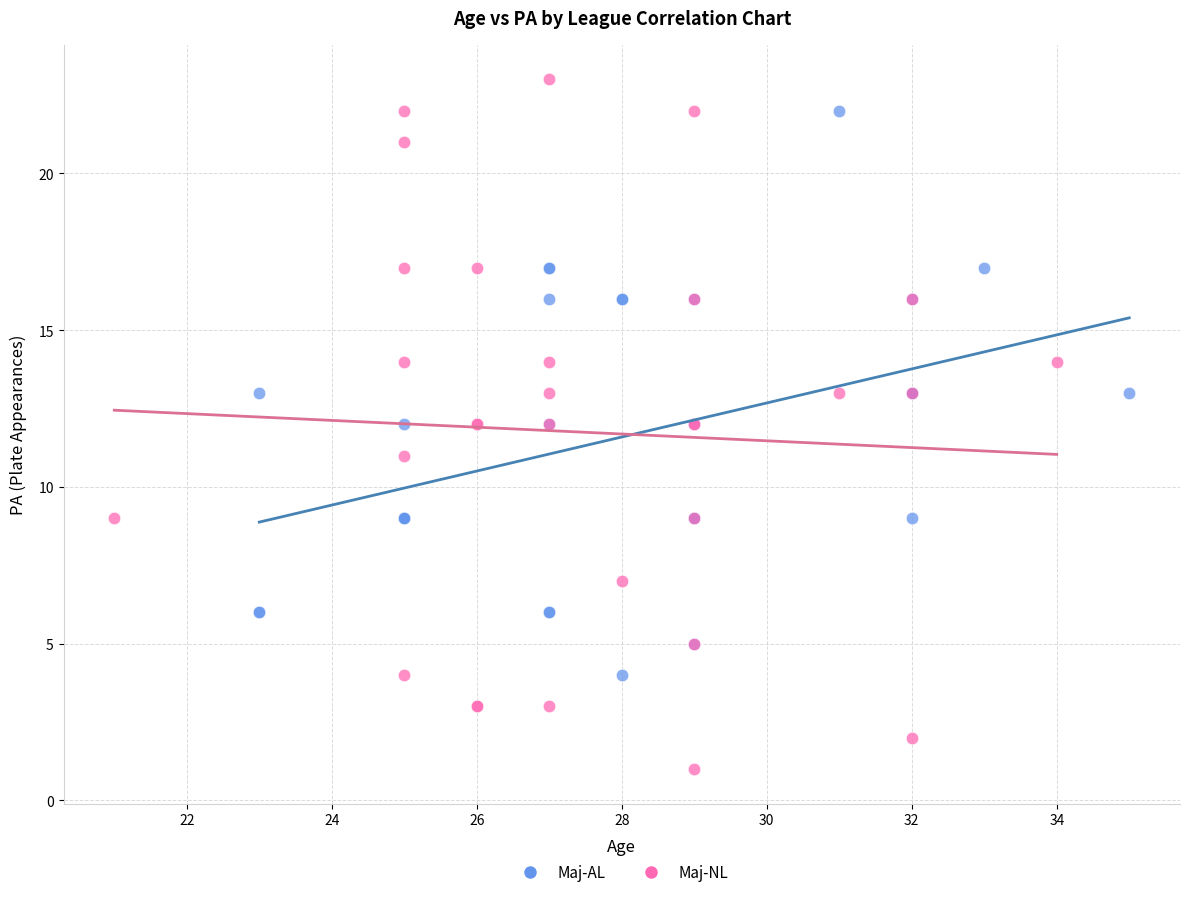

Which series has the widest spread of Y values?

Maj-NL